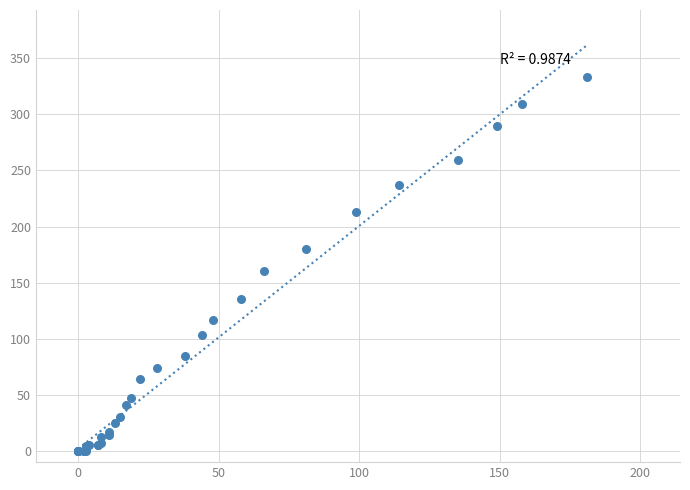

What Y value in the scatter plot is closest to 166?

160